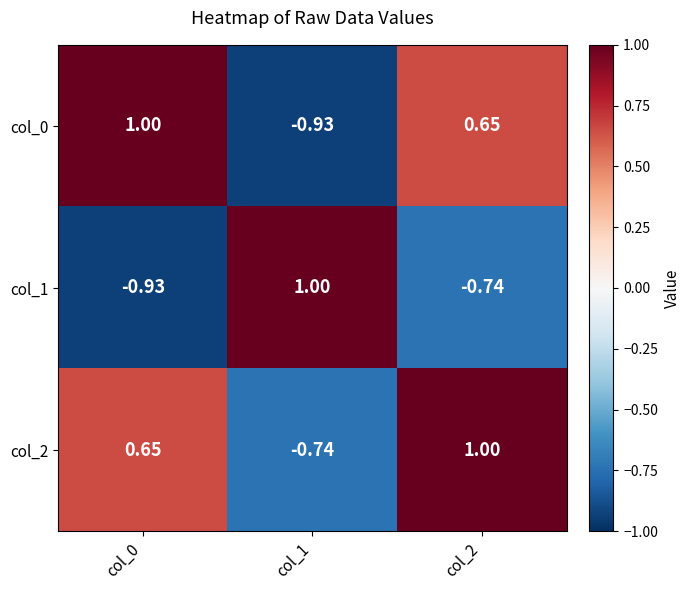

Is the value of col_0 at col_1 greater than the value of col_2 at col_1?

No